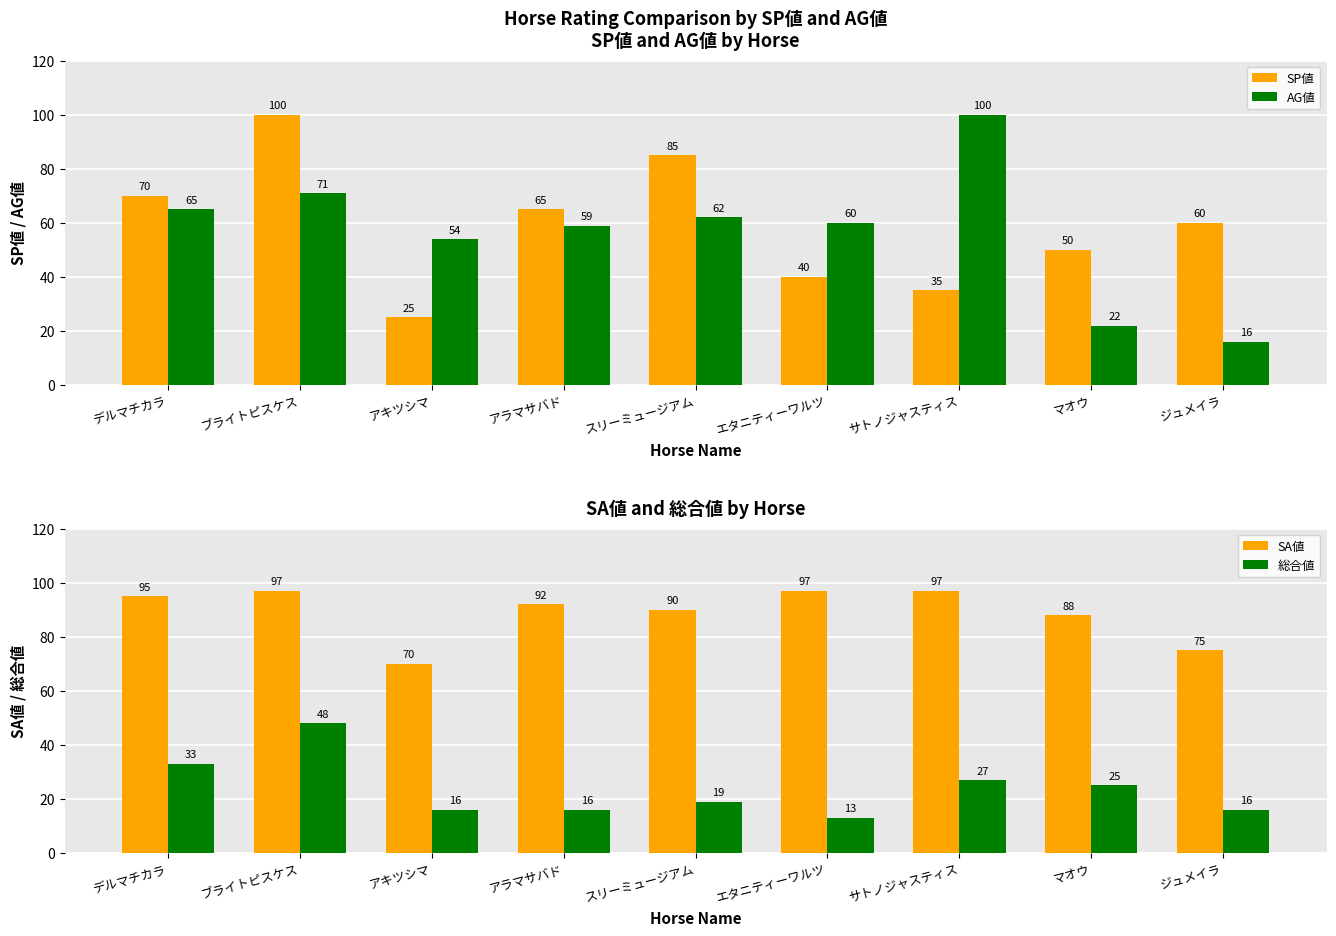

How many groups of bars are there?

9